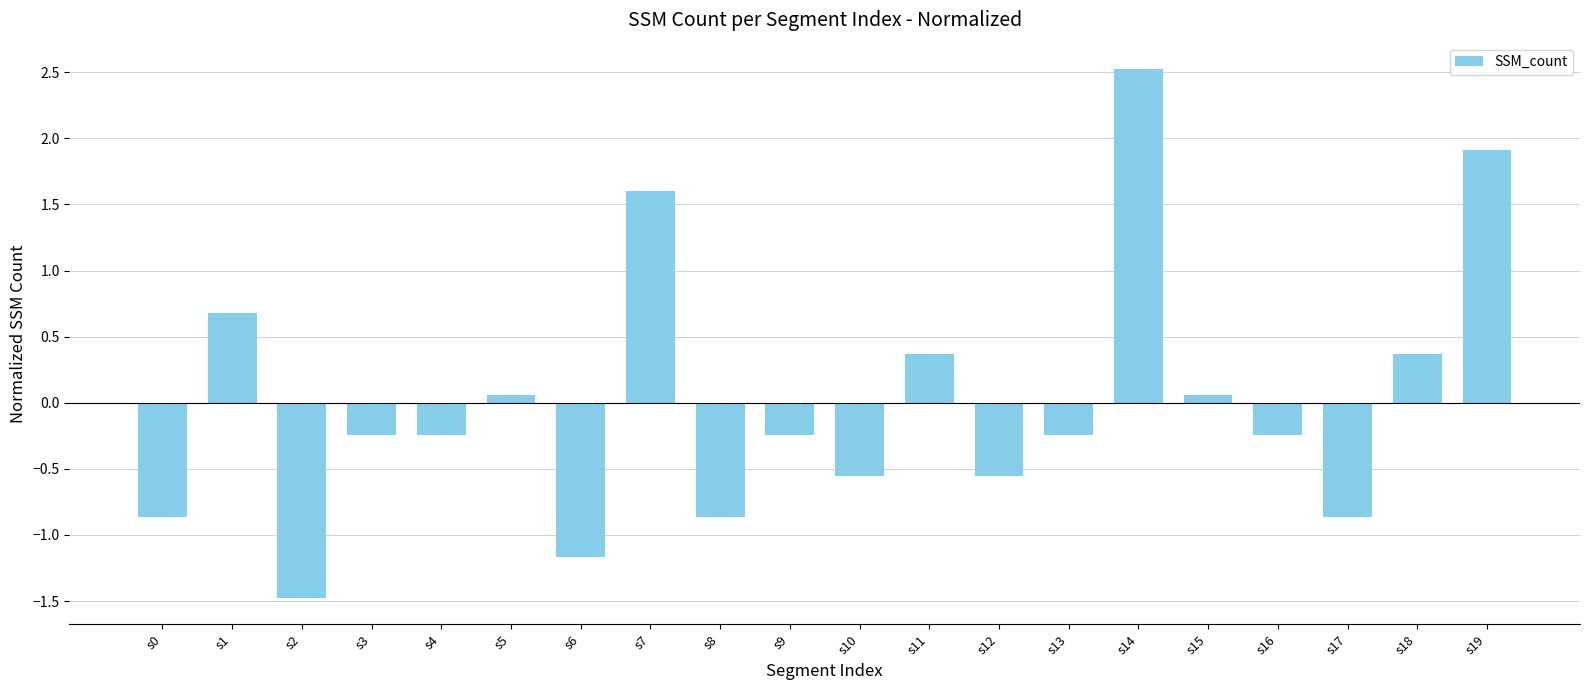

Which label corresponds to the smallest value in the chart?

s2